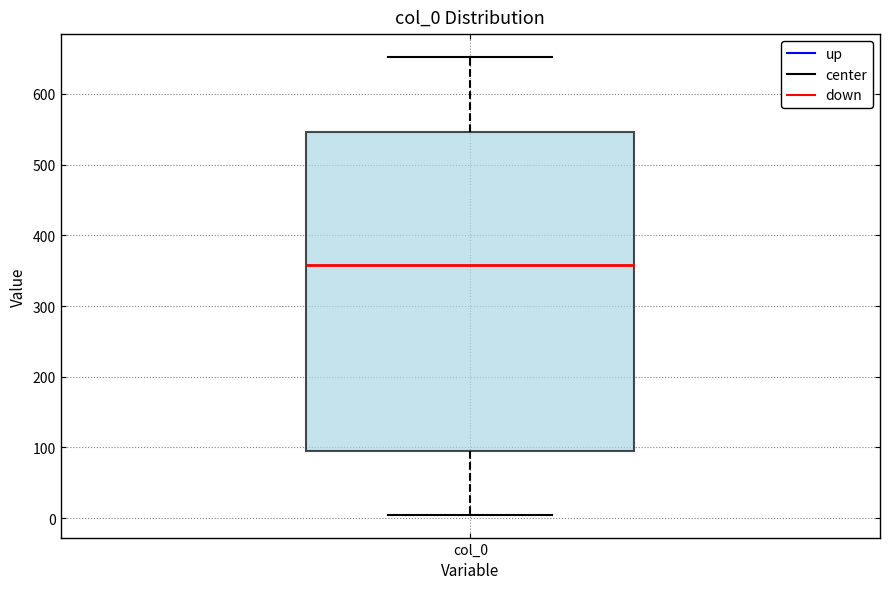

Read this box plot against the y-axis: the position of the median line, the range covered by the box, and the ends of both whiskers. The values are not printed on the chart, so give them approximately, as read against the axis.

median 360, box 90 to 550, whiskers 10 to 650